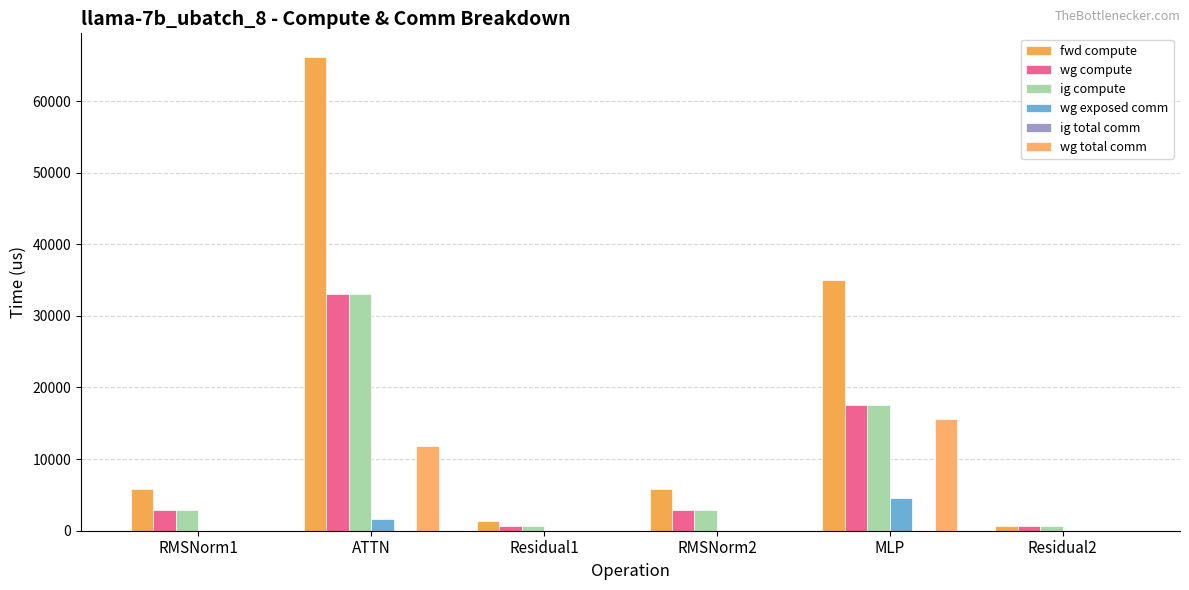

Rank the series by their maximum value, from lowest to highest.

ig total comm, wg exposed comm, wg total comm, wg compute, ig compute, fwd compute